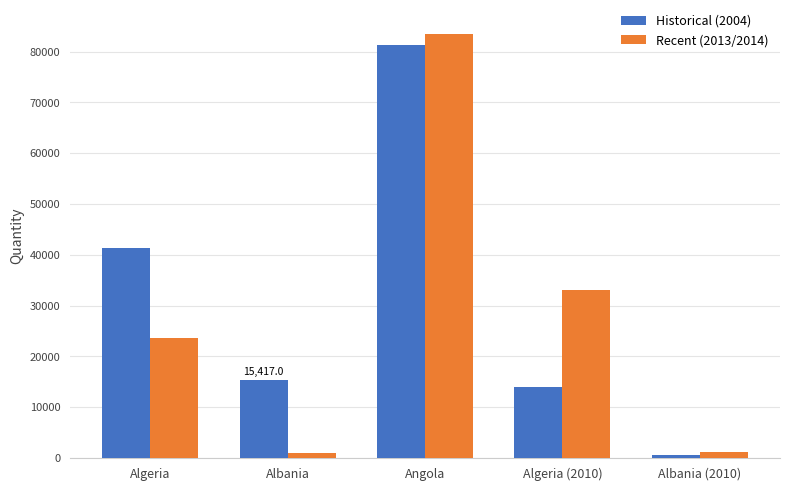

What are all the series names shown in the legend?

Historical (2004), Recent (2013/2014)